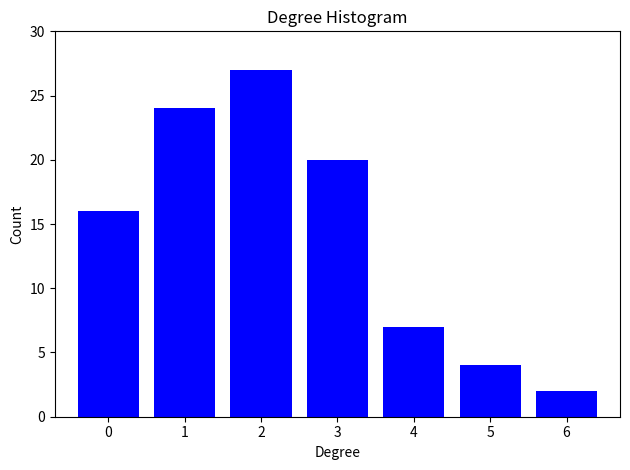

Reading right to left, what are all the values shown in this chart?

2	4	7	20	27	24	16